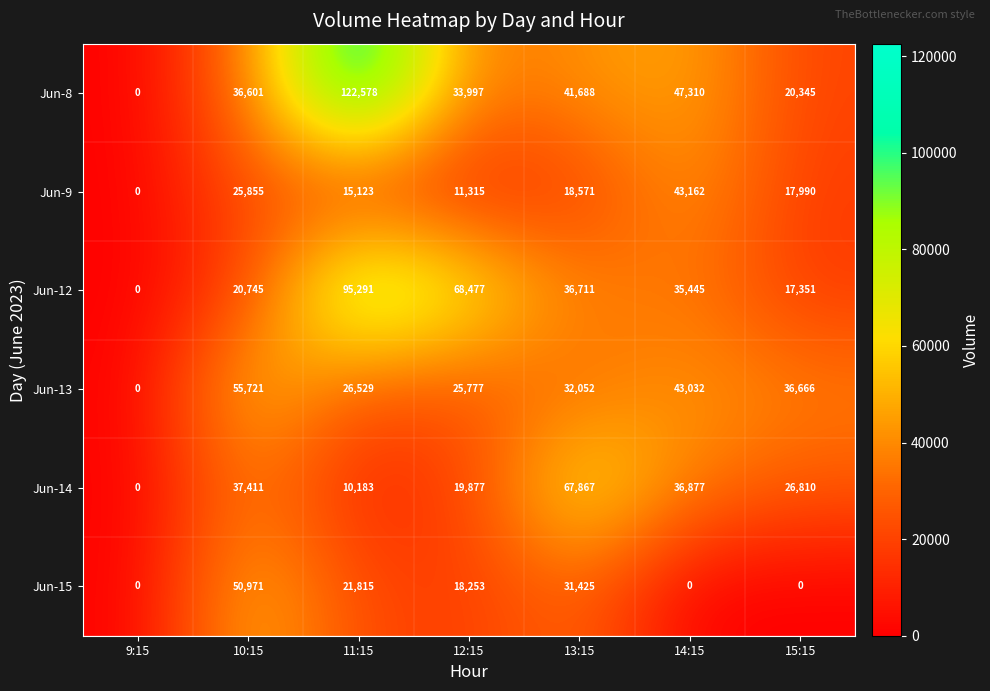

What is the average value of the Jun-15 series?

17495